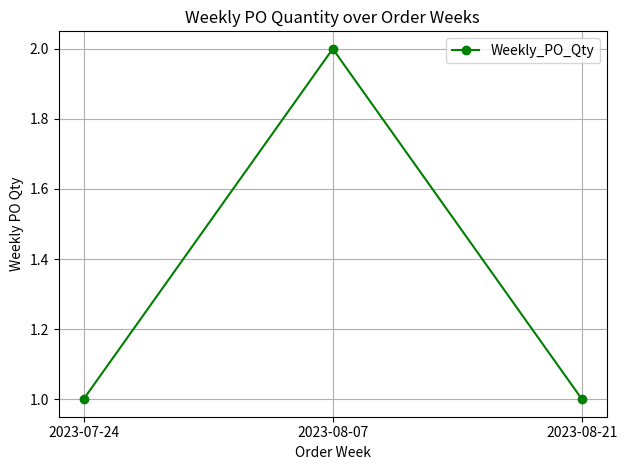

What is the maximum value shown in the chart?

2